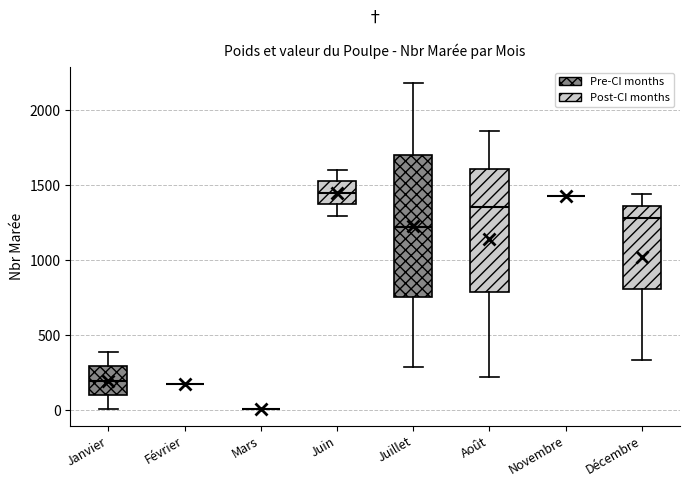

Reading left to right, read every box against the y-axis: the position of its median line, the range the box covers, and the ends of its whiskers. The values are not printed on the chart, so give them approximately, as read against the axis.

Janvier: median 200, box 100 to 300, whiskers 0 to 400
Février: box collapsed to a line at 150, whiskers 150 to 150
Mars: box collapsed to a line at 0, whiskers 0 to 0
Juin: median 1450, box 1350 to 1550, whiskers 1300 to 1600
Juillet: median 1200, box 750 to 1700, whiskers 300 to 2200
Août: median 1350, box 800 to 1600, whiskers 200 to 1850
Novembre: box collapsed to a line at 1450, whiskers 1450 to 1450
Décembre: median 1300, box 800 to 1350, whiskers 350 to 1450